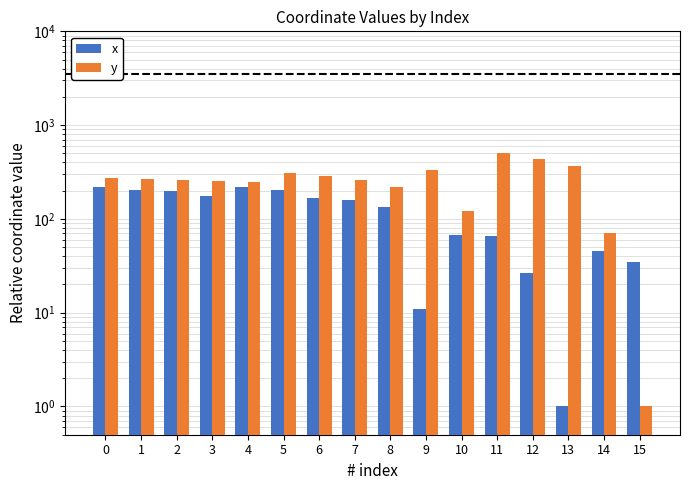

At how many categories does at least one series exceed 413?

2